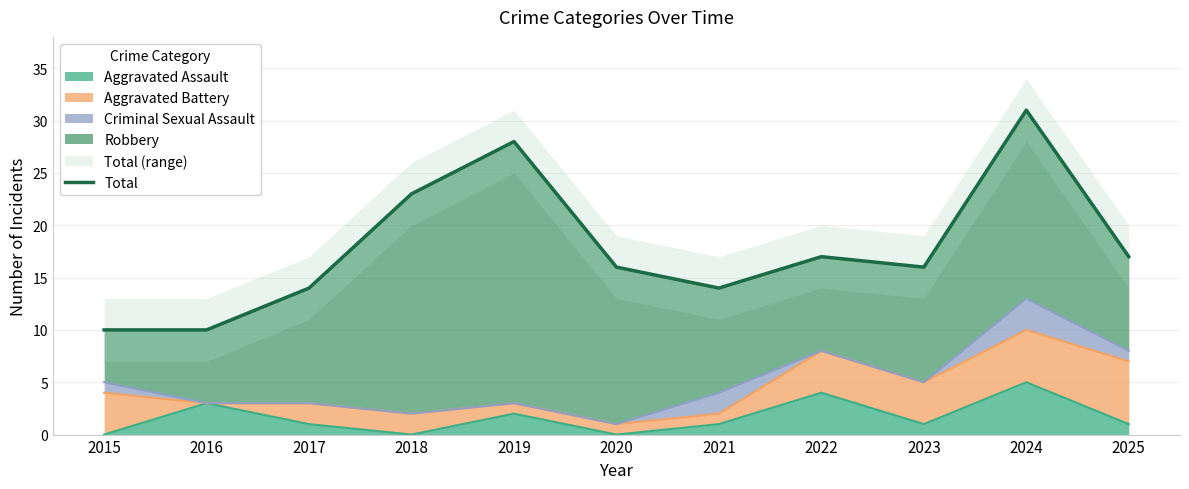

List the labels in order of value, smallest first.

2015, 2016, 2017, 2021, 2020, 2023, 2022, 2025, 2018, 2019, 2024